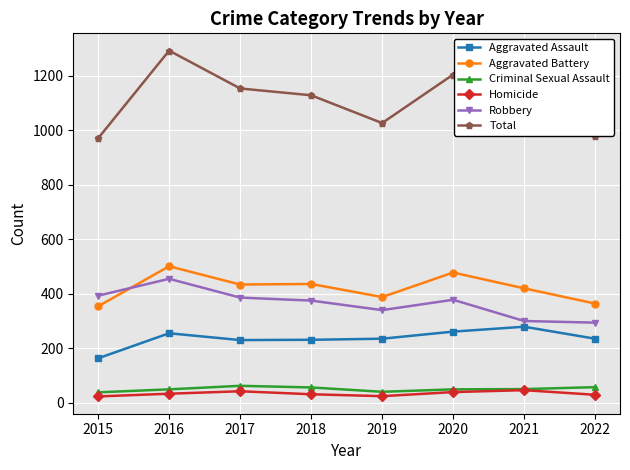

Rank the series at 2022 from highest to lowest value.

Total, Aggravated Battery, Robbery, Aggravated Assault, Criminal Sexual Assault, Homicide